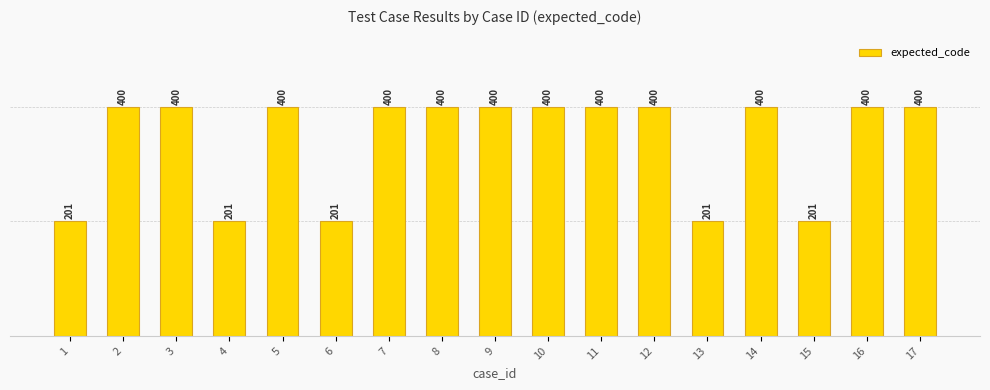

Reading left to right, transcribe all the data shown in this chart.

201	400	400	201	400	201	400	400	400	400	400	400	201	400	201	400	400